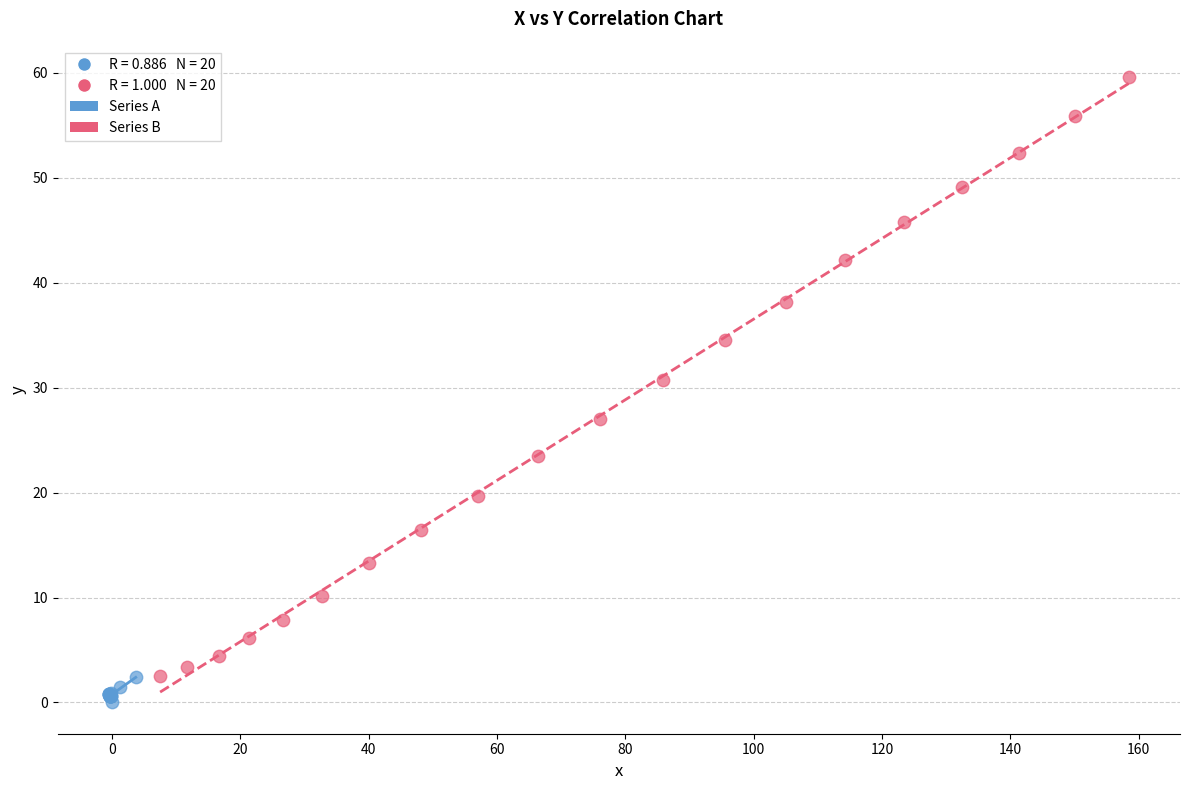

Which series has the widest spread of Y values?

Series B